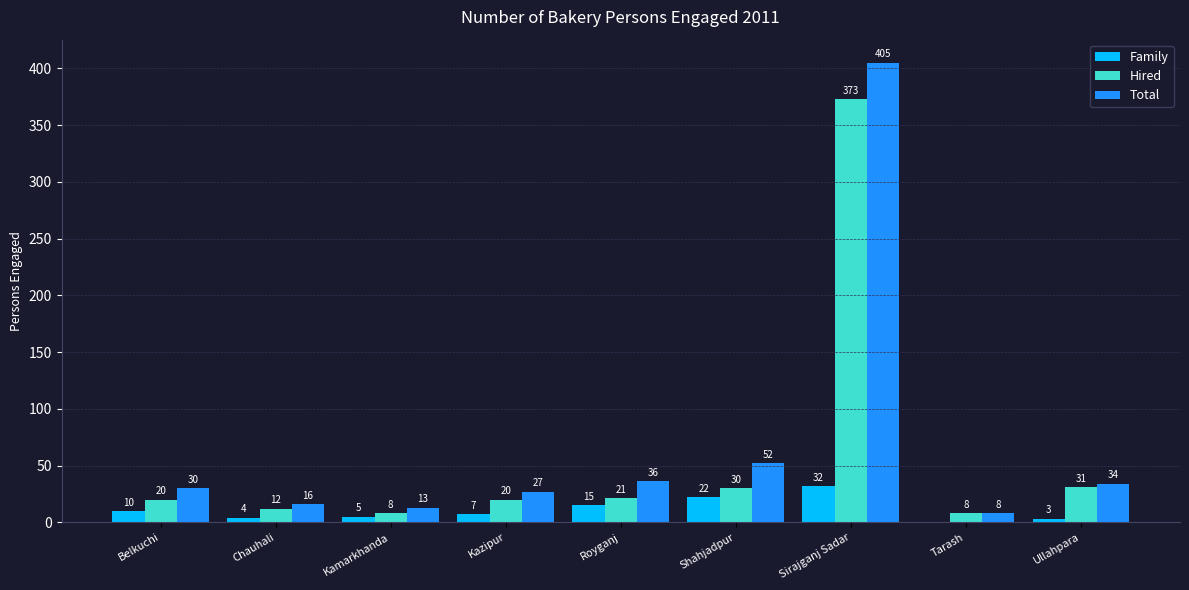

Is it true that Family equals 7 at Kazipur?

True